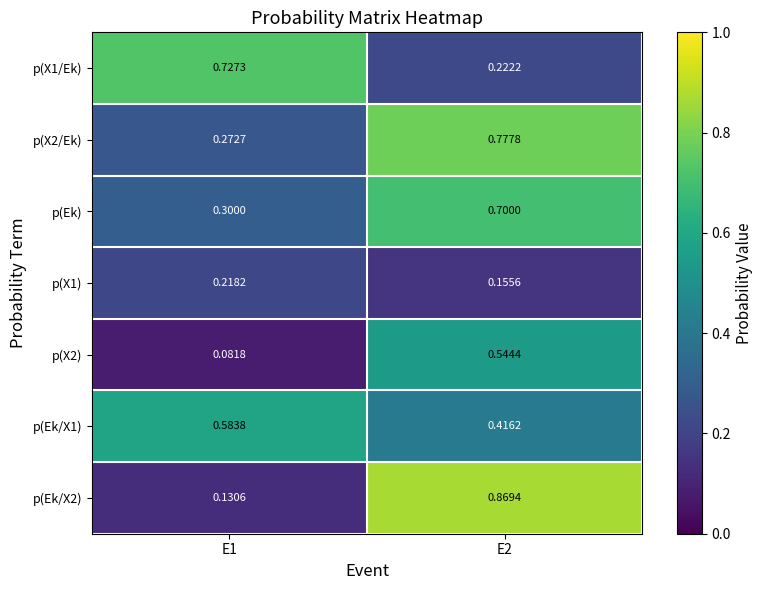

Between E1 and E2, which is larger?

E1